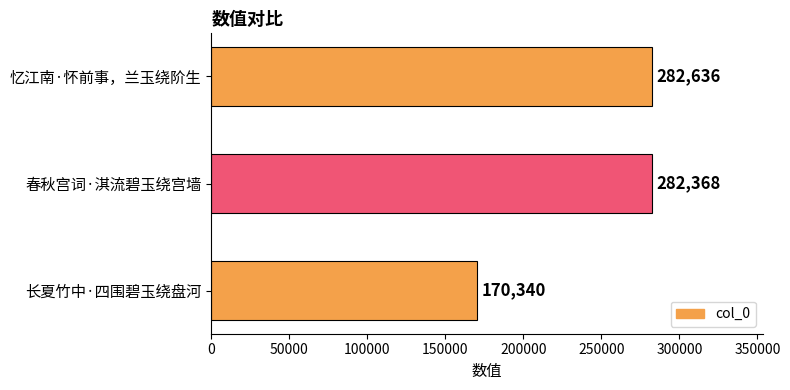

Which category has the lowest value across all series?

长夏竹中·四围碧玉绕盘河